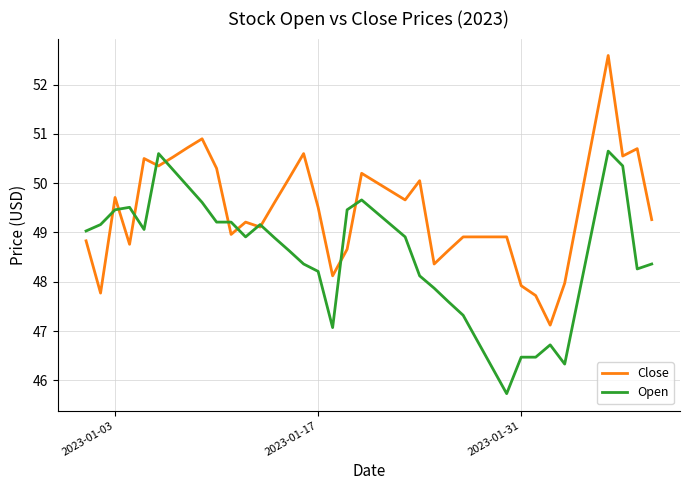

Rank the series by their maximum value, from highest to lowest.

Close, Open